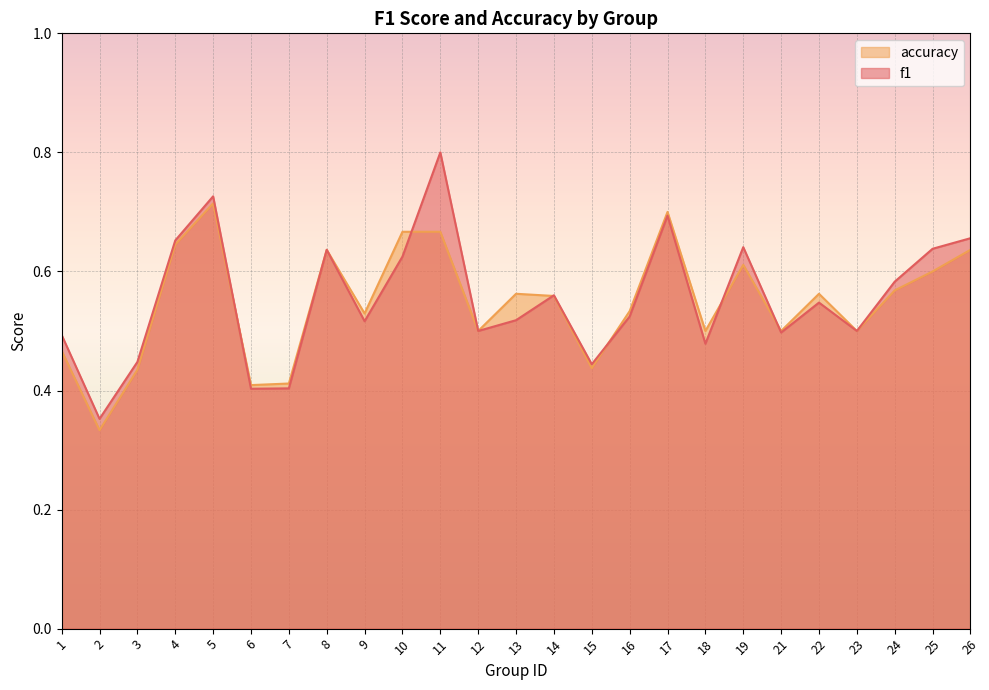

What is the value of the f1 point at the 16th from the left?

0.5